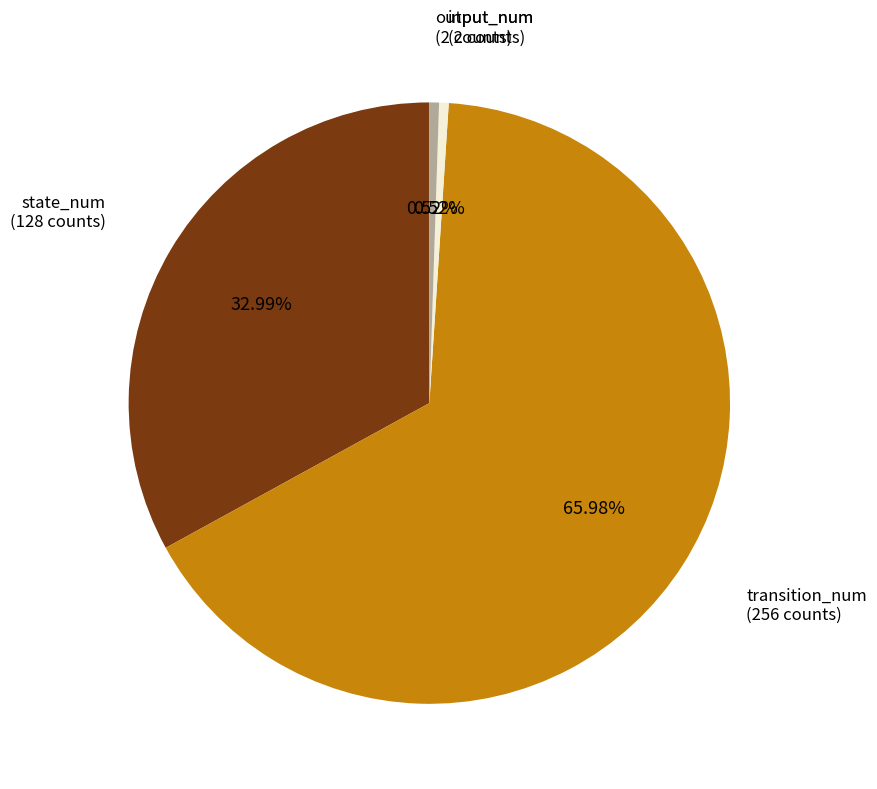

Which slice represents more than half of the pie?

transition_num